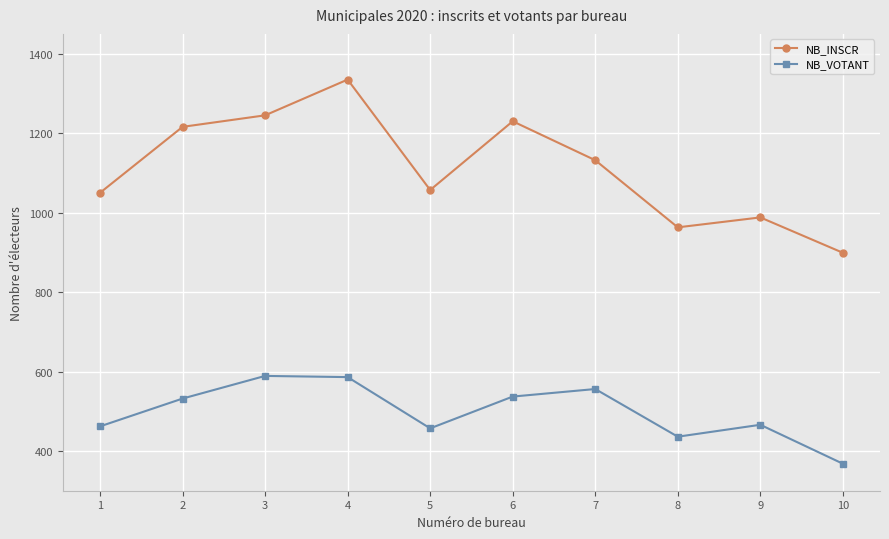

Does the chart have visible grid lines?

Yes